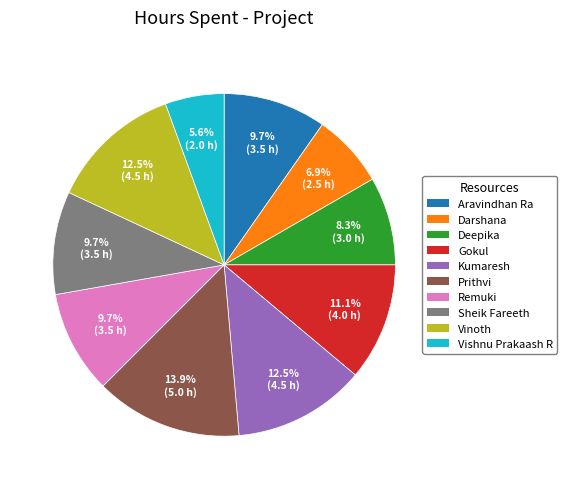

Is it true that Kumaresh is 3% of the pie?

False